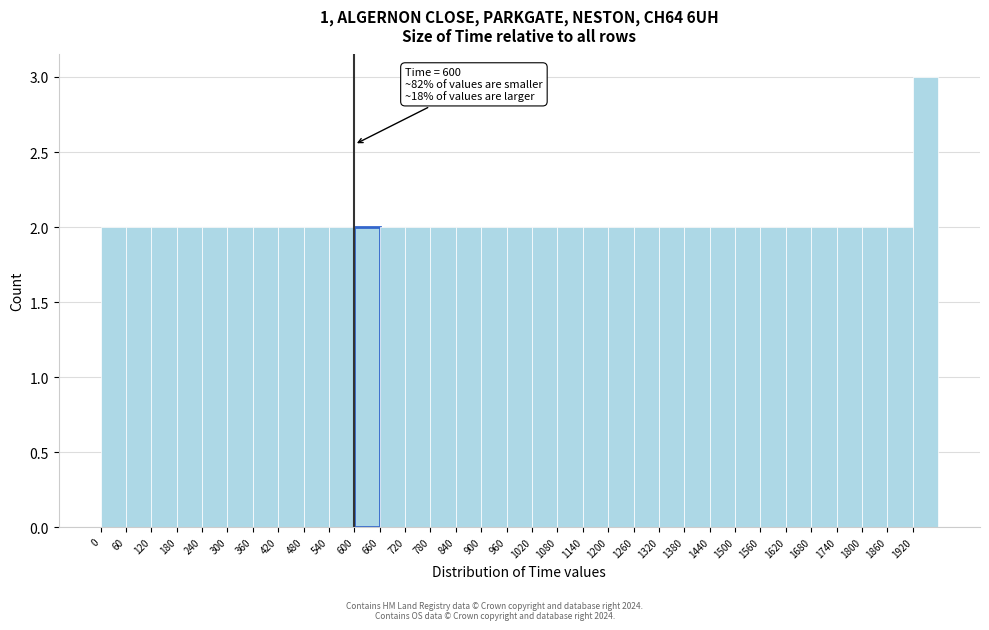

Over which range of the x-axis is the bar tallest?

1920 to 1980